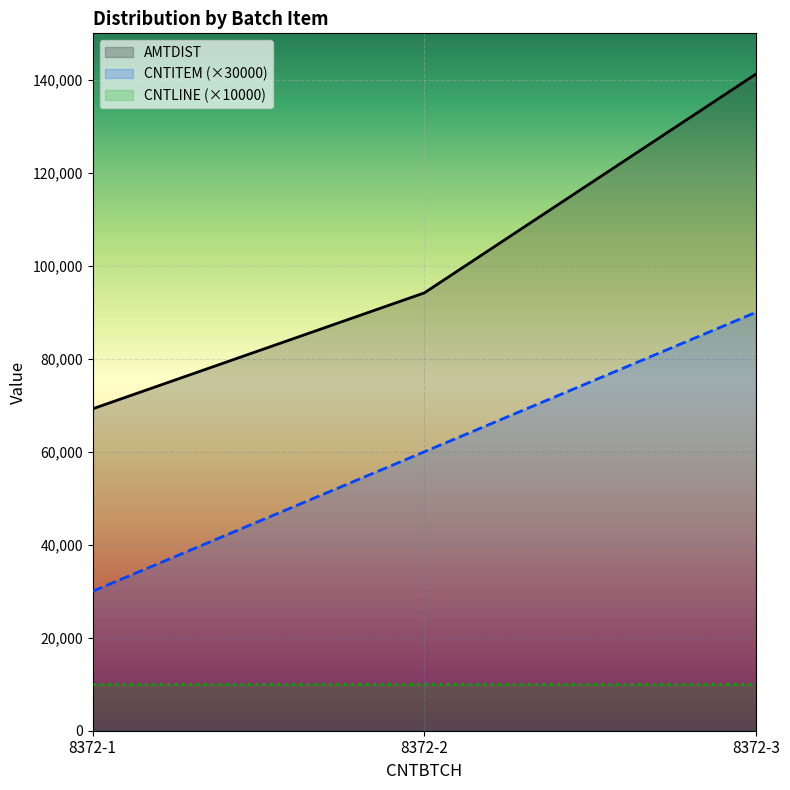

What value does the CNTITEM series have at 8372-3?

90000